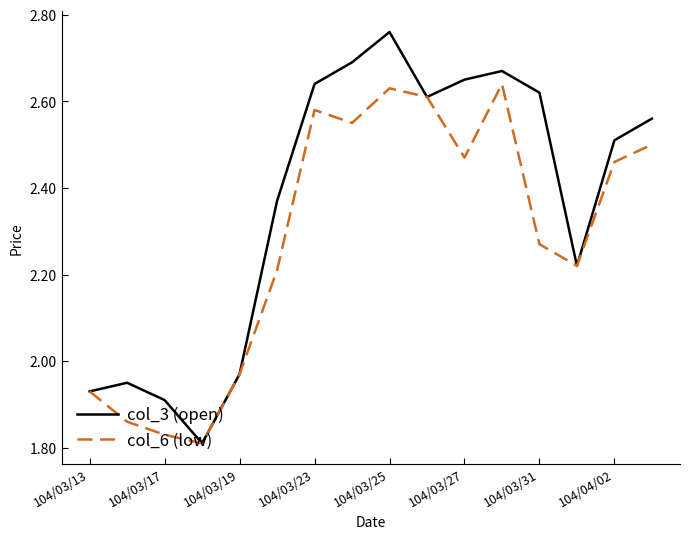

Which series has the largest total across all categories?

col_3 (open)